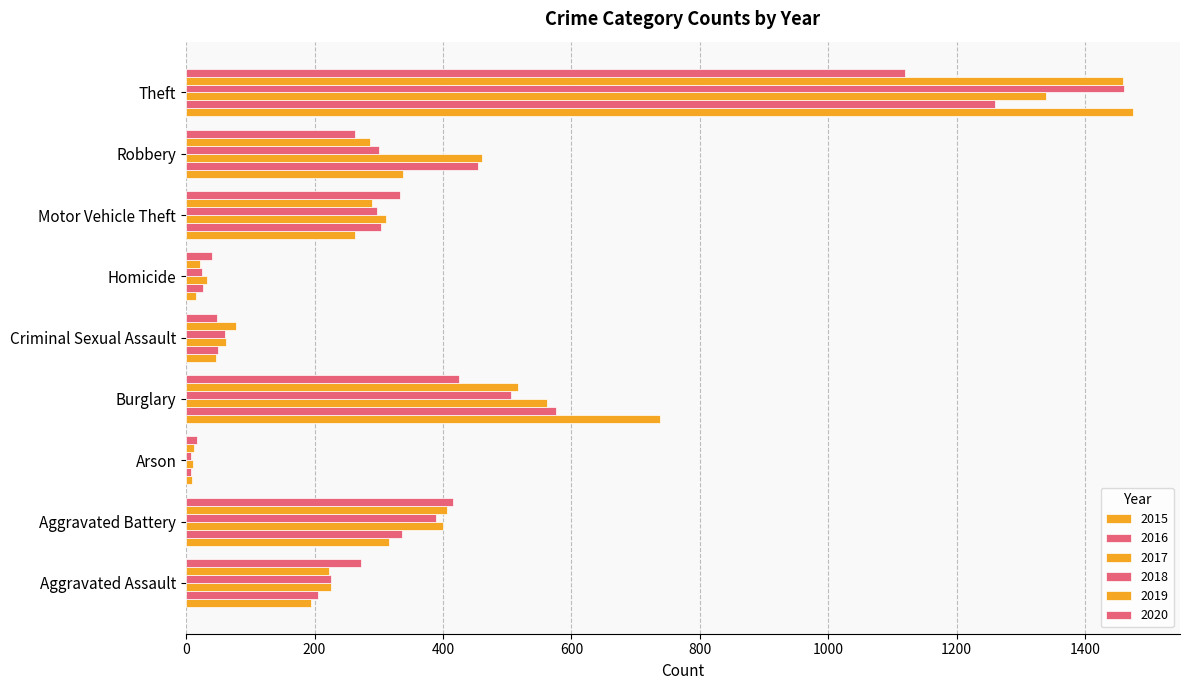

Count the number of categories in the chart.

9